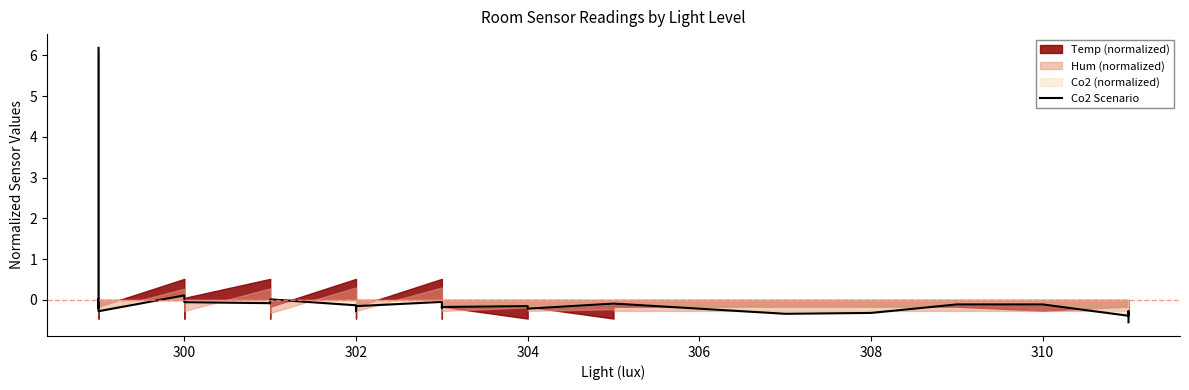

Reading left to right, transcribe all the data shown in this chart.

6.2	0.0	-0.1	-0.2	-0.1	-0.1	-0.1	-0.2	-0.1	-0.2	0.0	0.0	-0.3	0.1	0.0	-0.1	-0.1	-0.1	0.0	-0.1	-0.3	-0.2	-0.0	-0.2	-0.2	-0.2	-0.2	-0.1	-0.1	-0.2	-0.3	-0.3	-0.1	-0.1	-0.4	-0.3	-0.4	-0.3	-0.4	-0.5